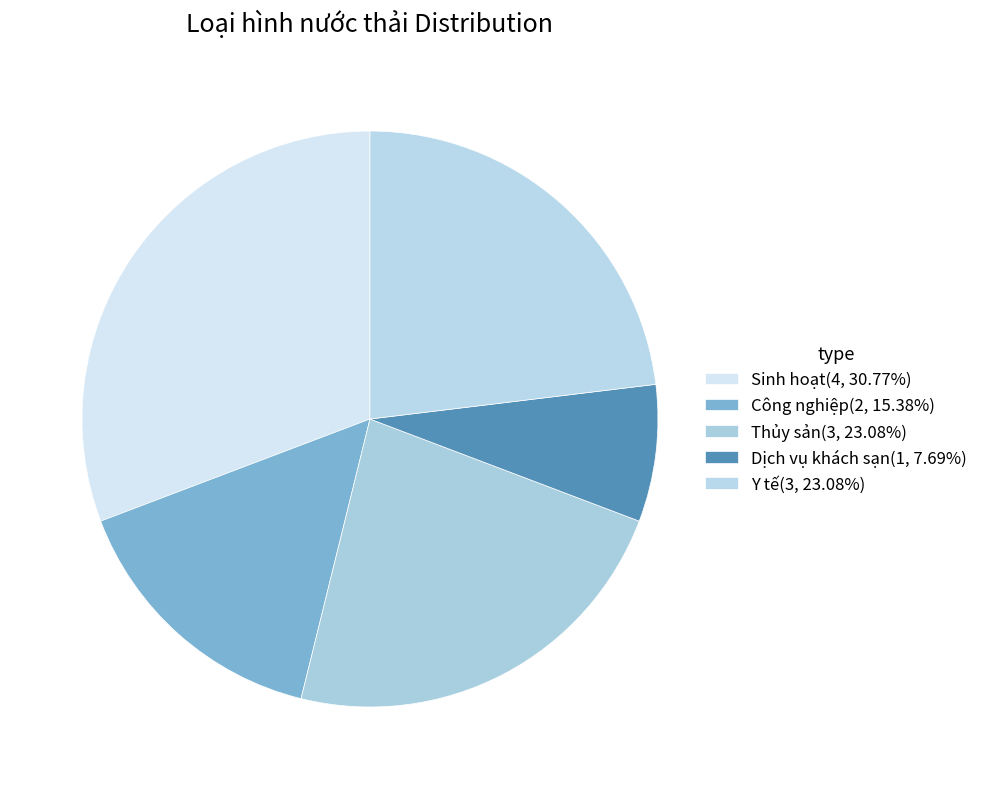

To the nearest percent, what percentage of the pie is Dịch vụ khách sạn?

8%